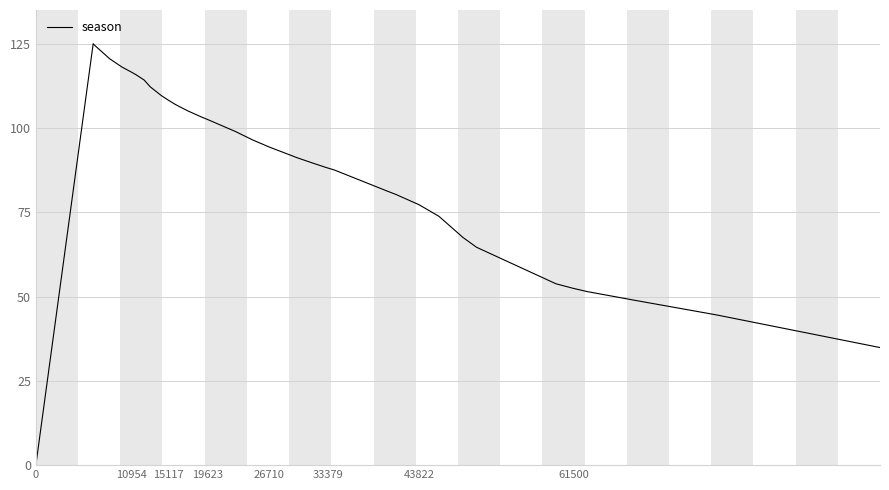

How many lines are shown in the chart?

1